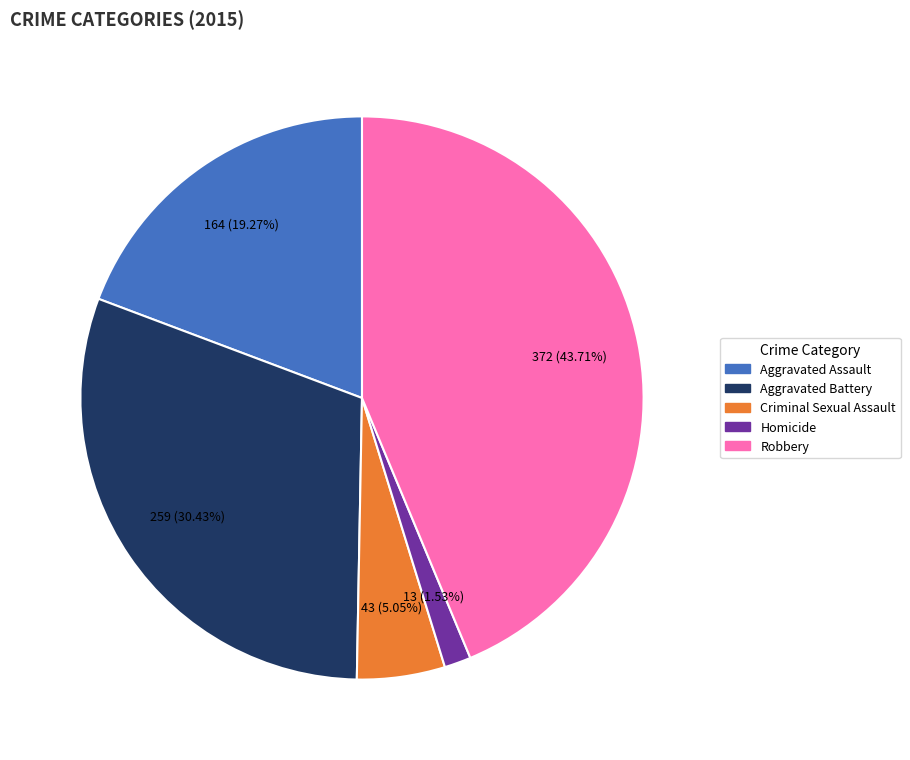

To the nearest percent, what is the combined percentage of Aggravated Assault and Aggravated Battery?

50%